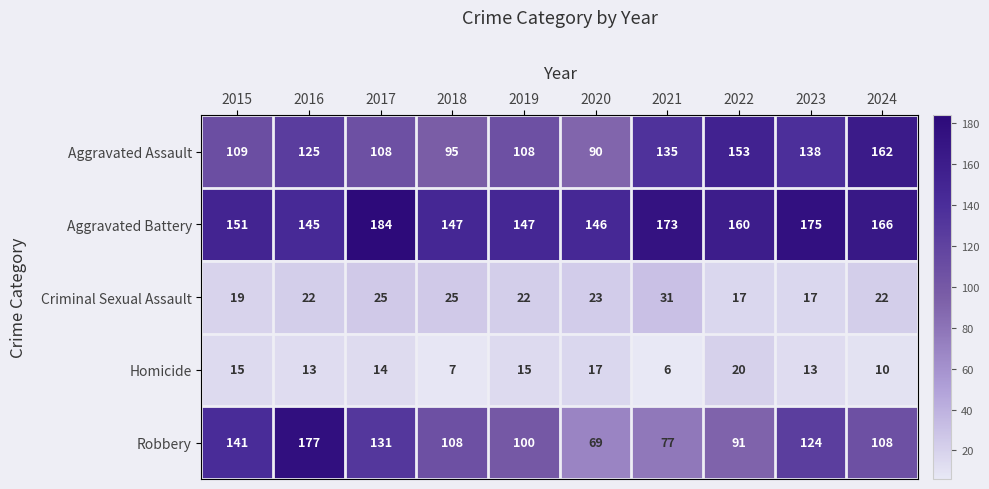

Where is Robbery nearest to the value 123?

2023